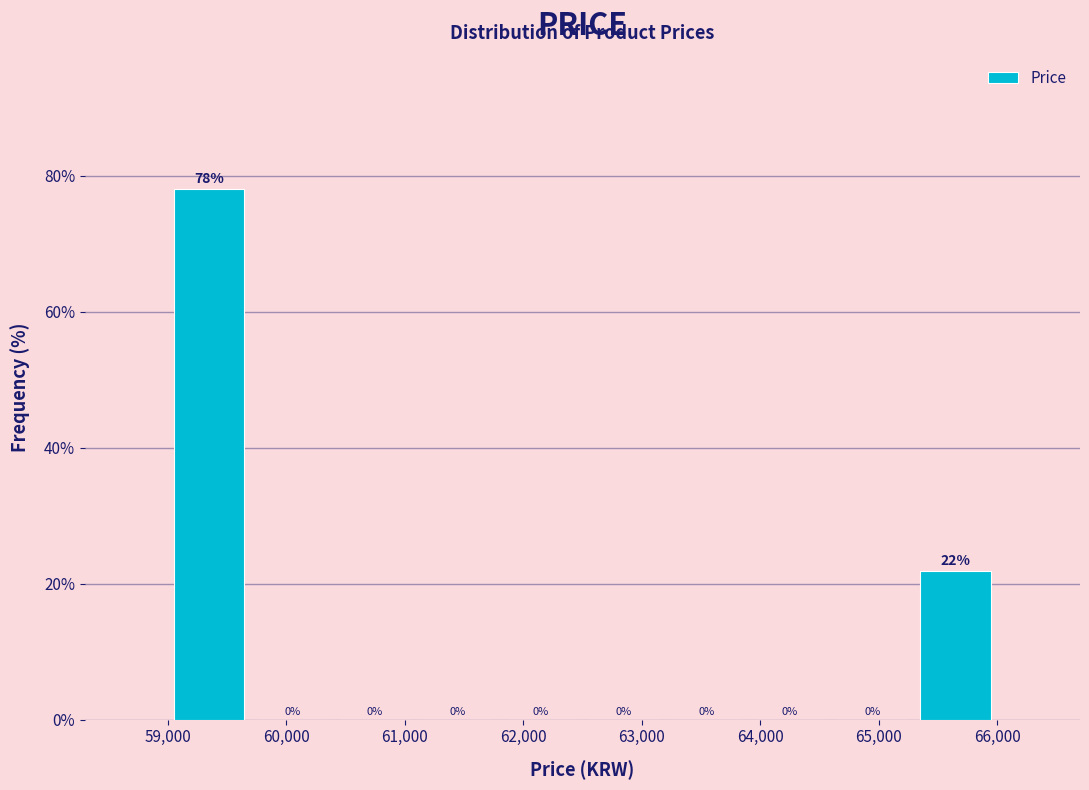

Which range on the x-axis has the tallest bar?

59000 to 59700